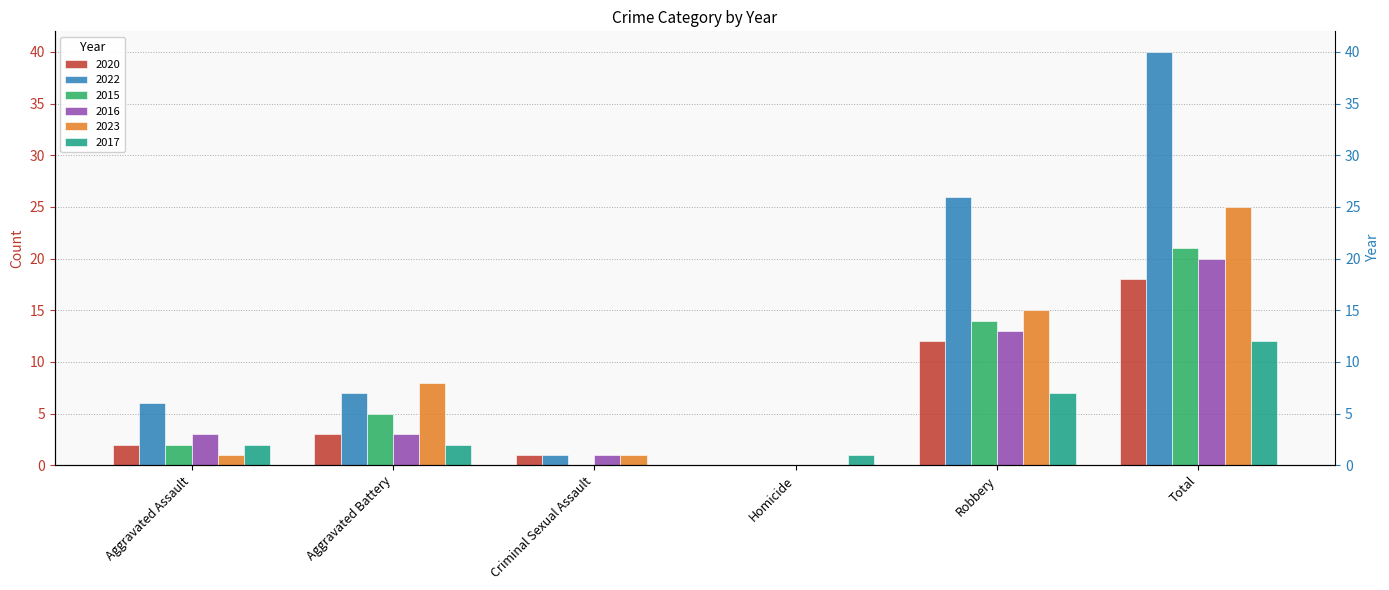

At which category is the sum across all series the highest?

Total